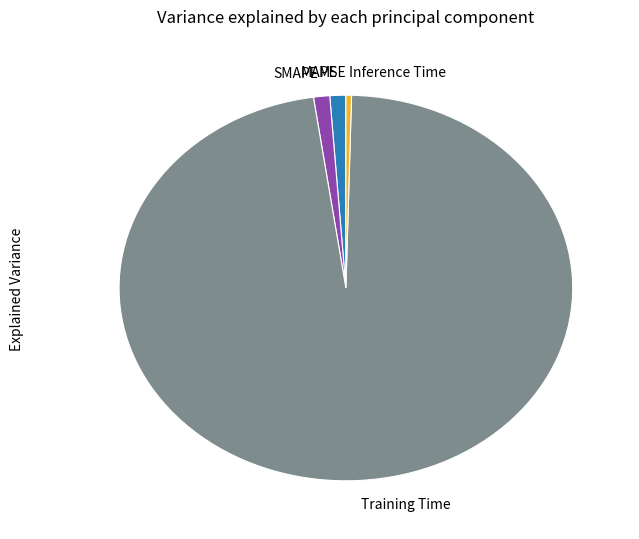

The Training Time slice represents 91% of the pie. True or false?

False